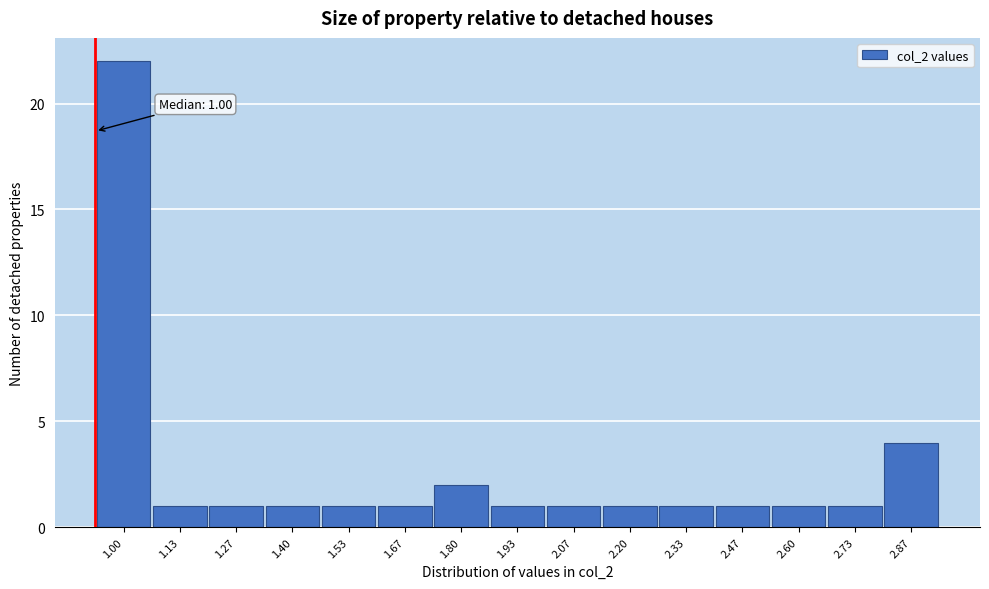

Reading left to right, list all the values displayed in this chart.

1.00=22	1.13=1	1.27=1	1.40=1	1.53=1	1.67=1	1.80=2	1.93=1	2.07=1	2.20=1	2.33=1	2.47=1	2.60=1	2.73=1	2.87=4